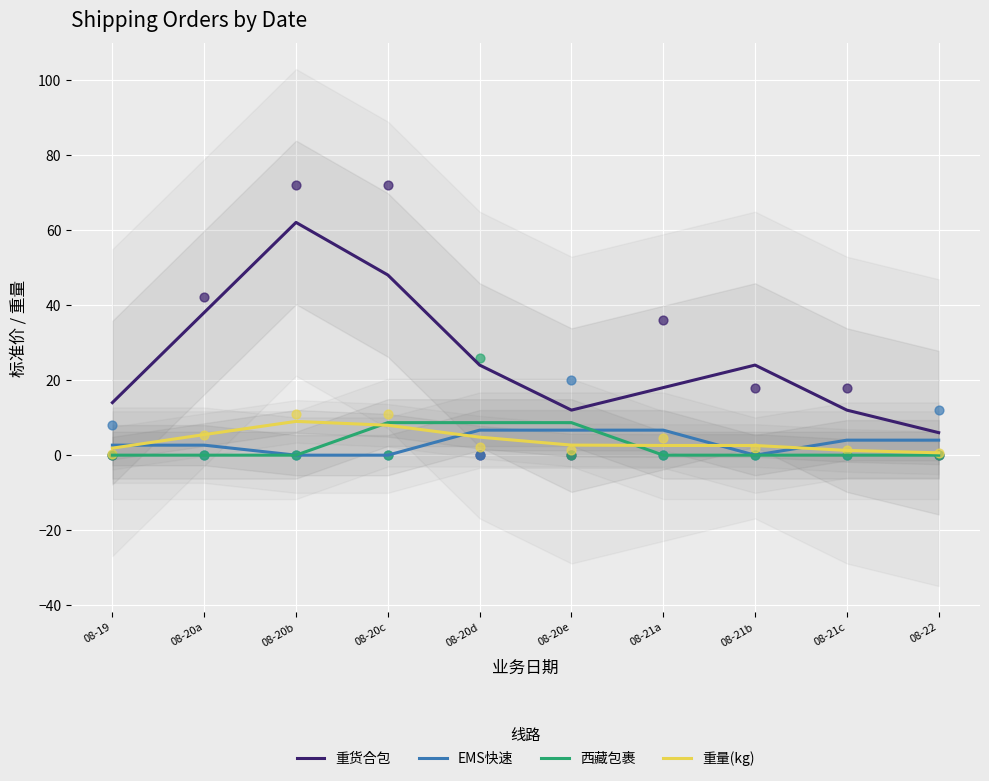

Which series has the largest total across all categories?

重货合包